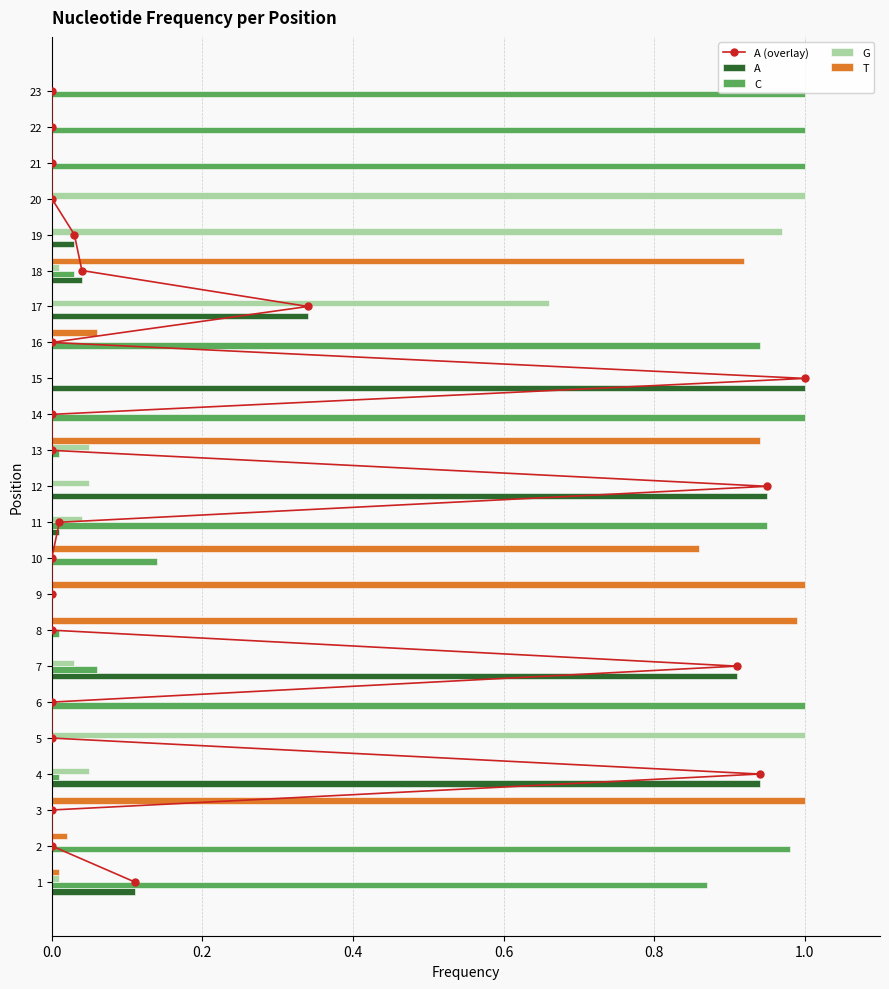

Count the number of categories in the chart.

23